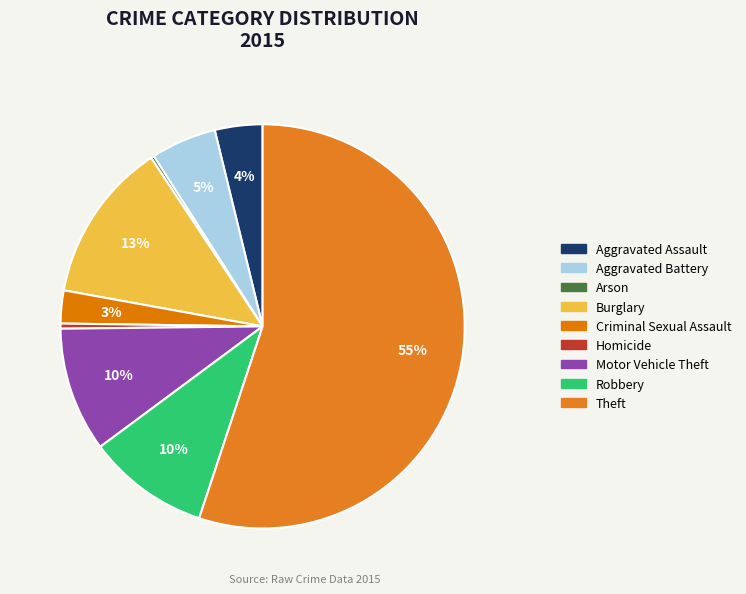

Rank the categories by value from lowest to highest.

Arson, Homicide, Criminal Sexual Assault, Aggravated Assault, Aggravated Battery, Robbery, Motor Vehicle Theft, Burglary, Theft